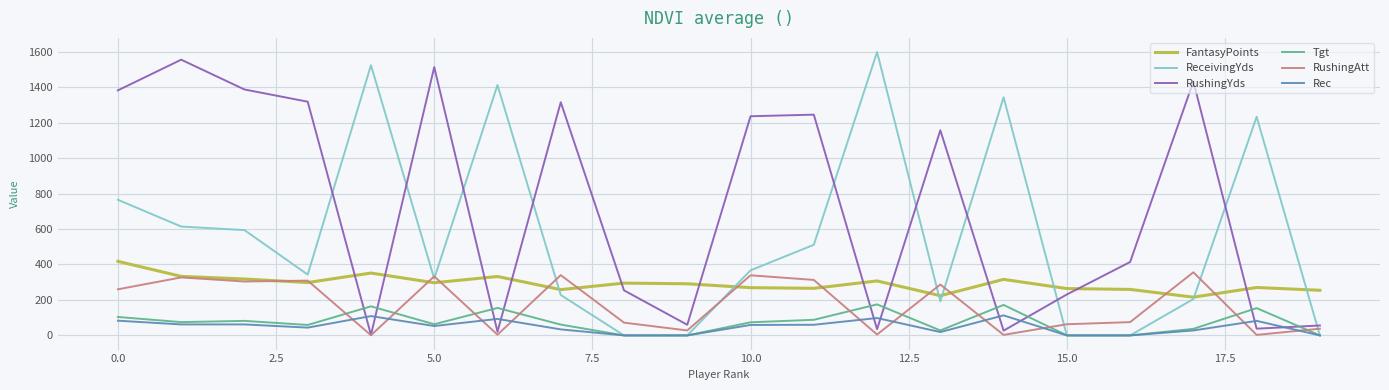

What is the greatest value displayed?

1598.0